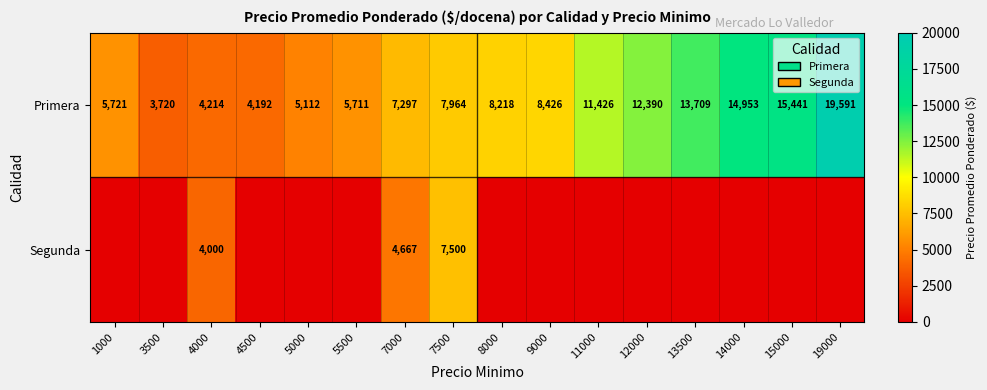

What is the spread (max minus min) of values at 8000?

8218